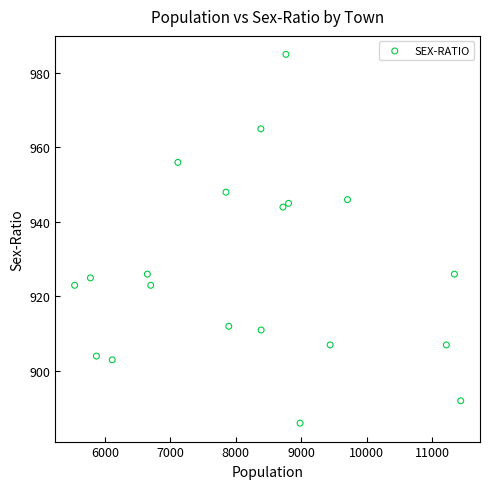

What is the range of X values (max minus min)?

5897